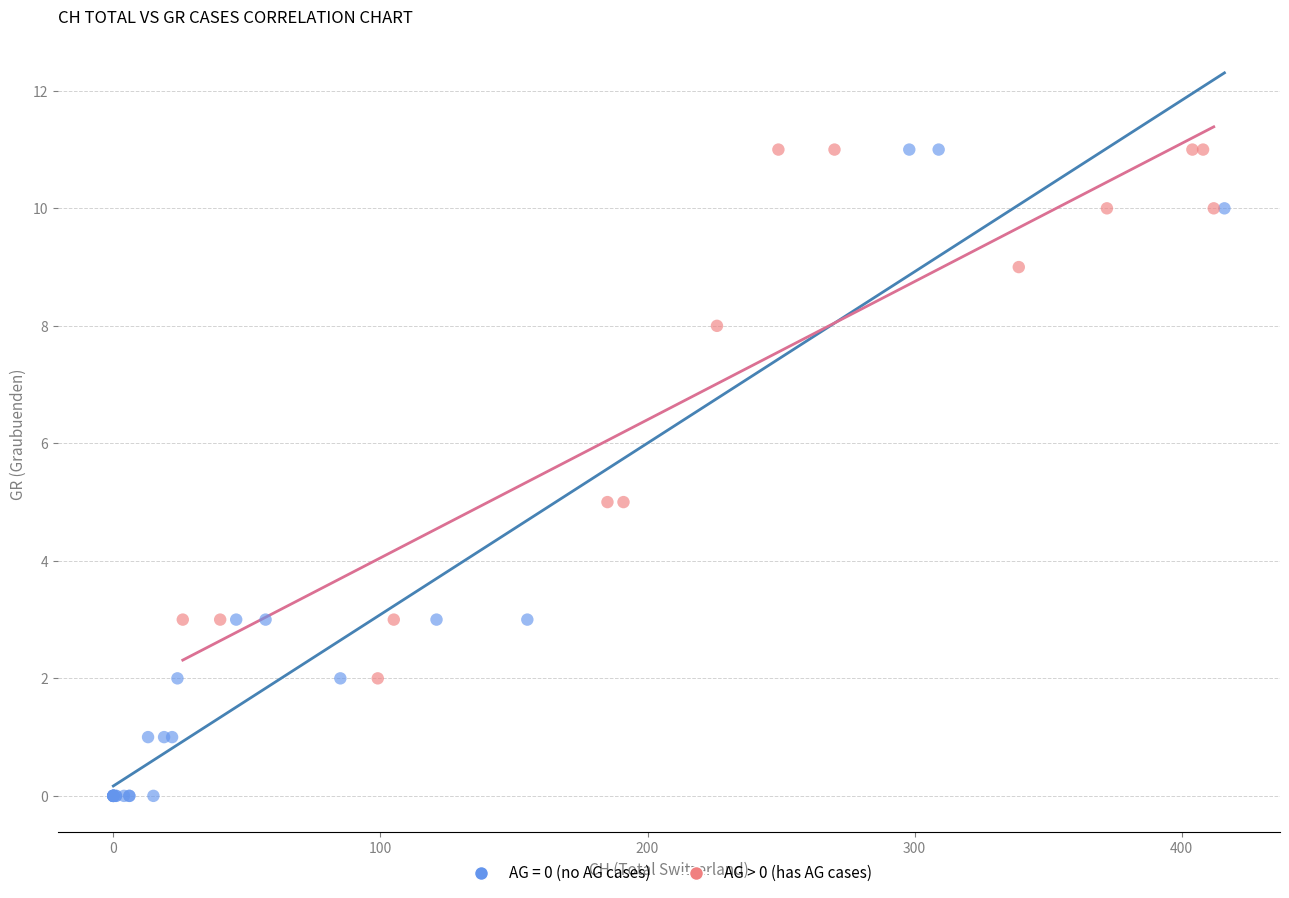

Which series contains the lowest Y value?

AG = 0 (no AG cases)